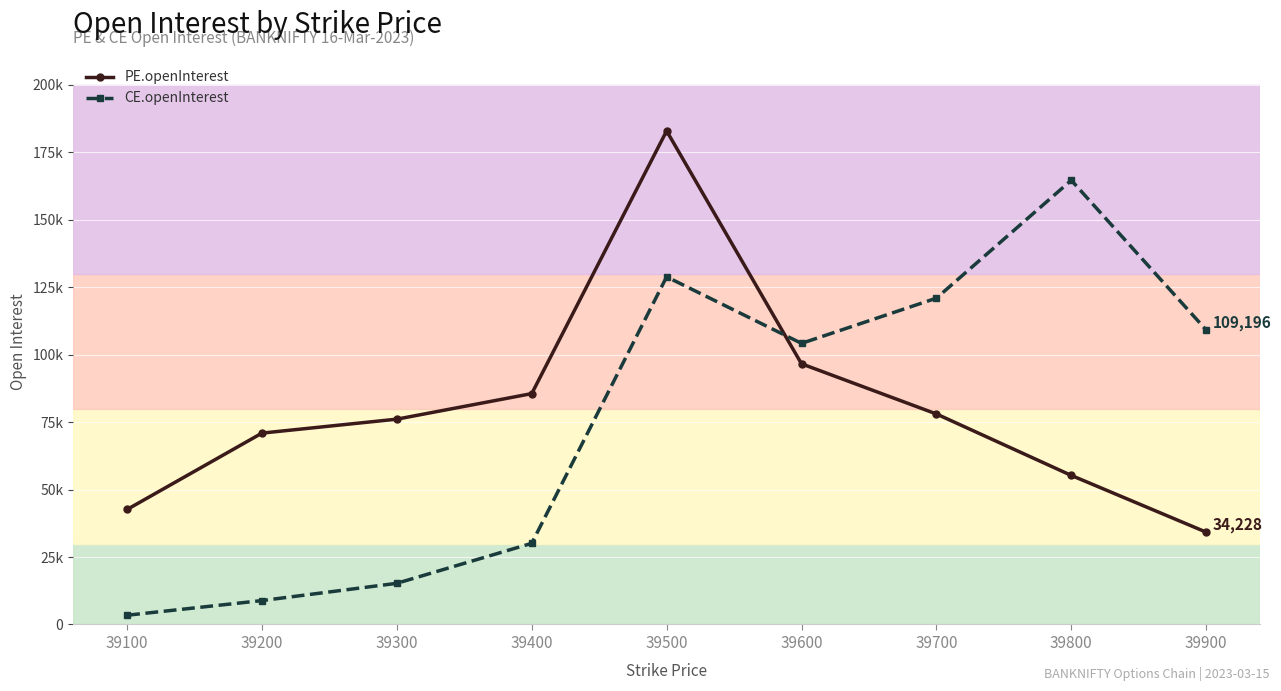

How many data points does each series have?

9